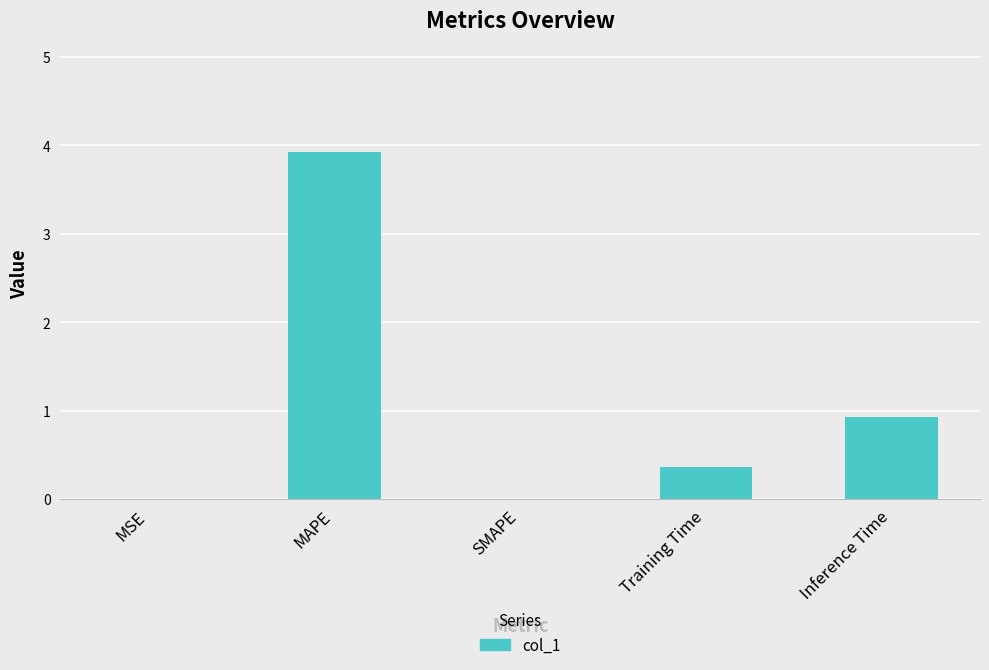

What is the change in value from SMAPE to Training Time?

+0.4